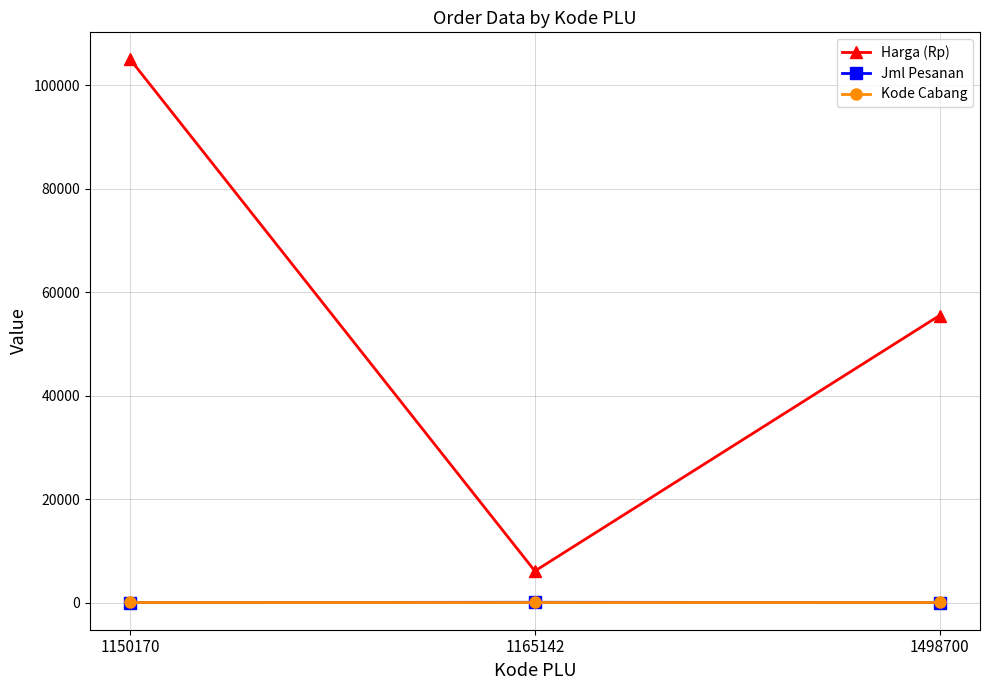

Between 1150170 and 1498700, which series saw the biggest shift?

Harga (Rp)